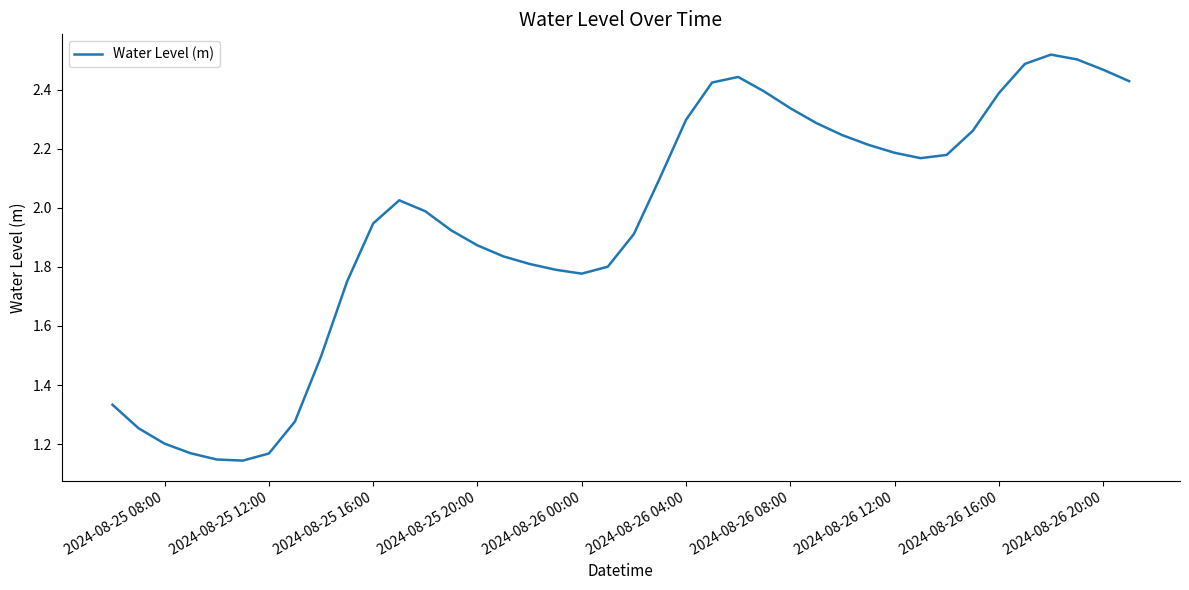

What is the difference between the maximum and minimum values?

1.4